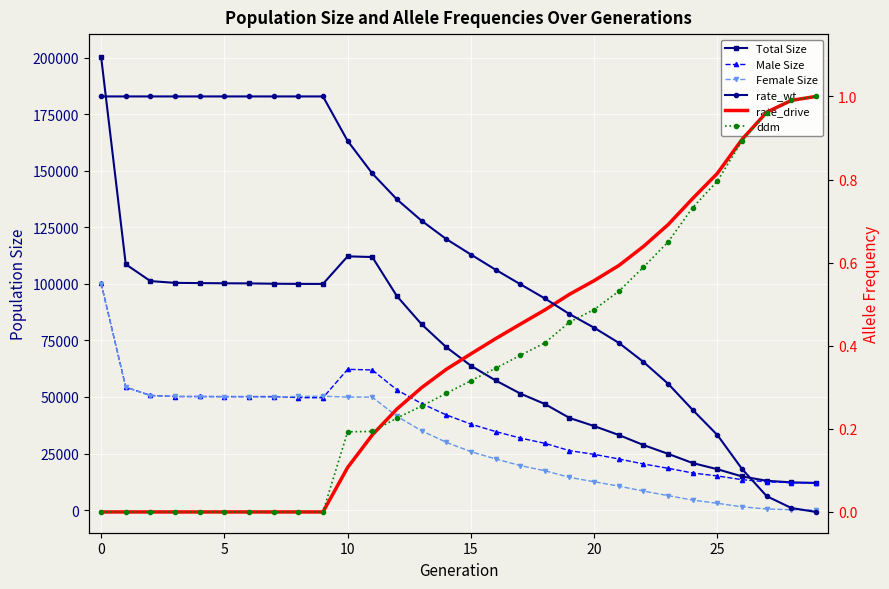

Rank the series at 28 from highest to lowest value.

Total Size, Male Size, Female Size, ddm, rate_drive, rate_wt